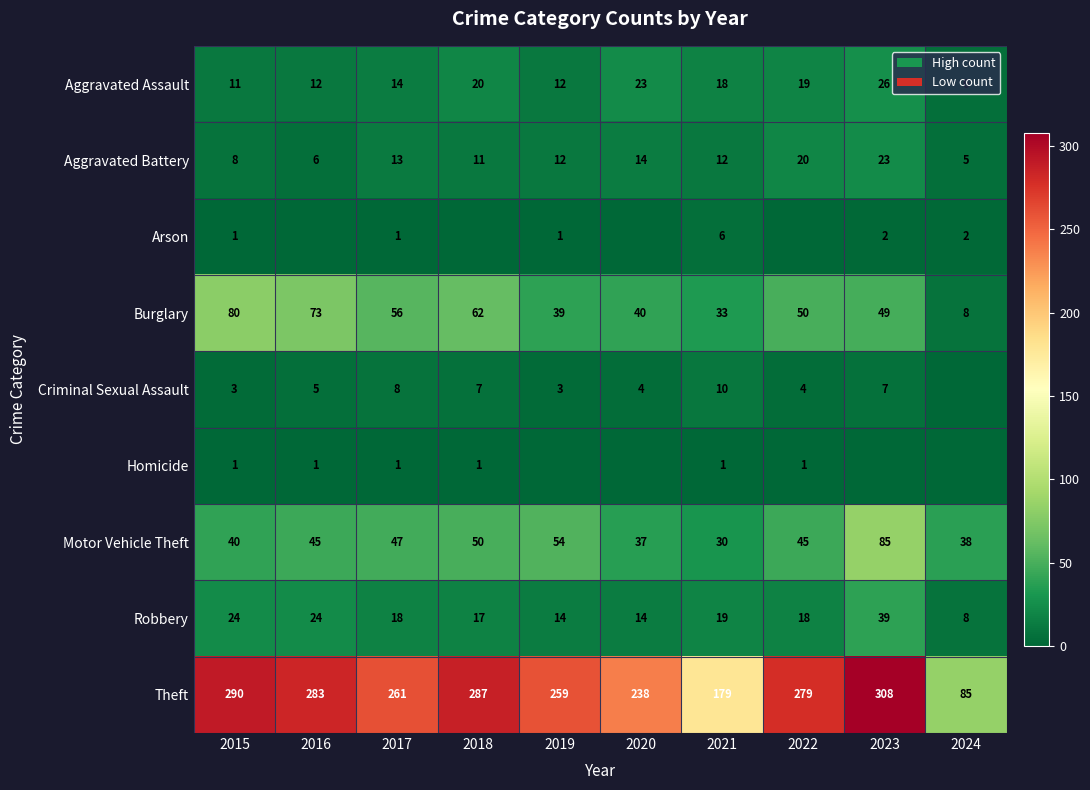

Is it true that Motor Vehicle Theft equals 37 at 2020?

True